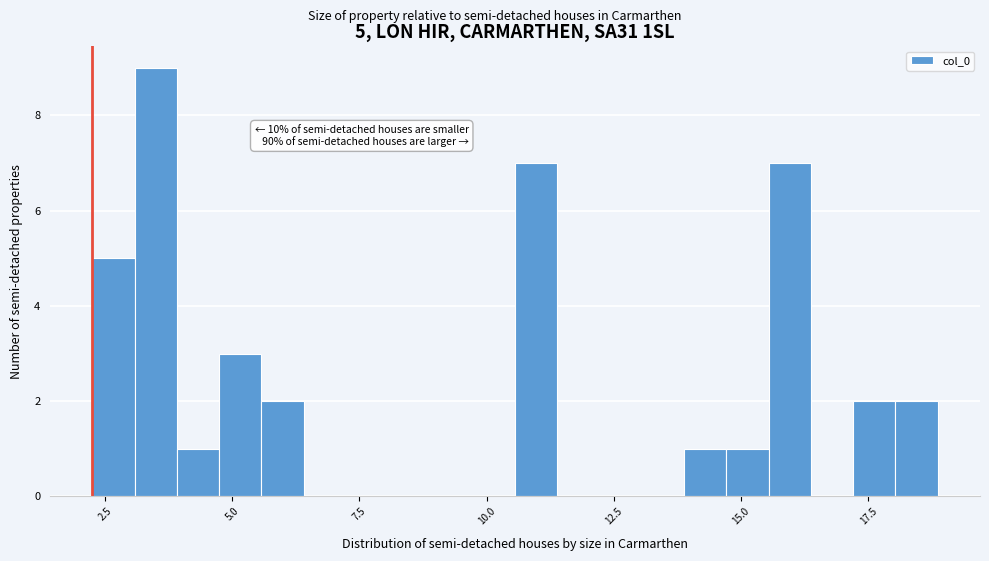

Read against the x-axis, roughly where is the centre of the tallest bar?

3.5